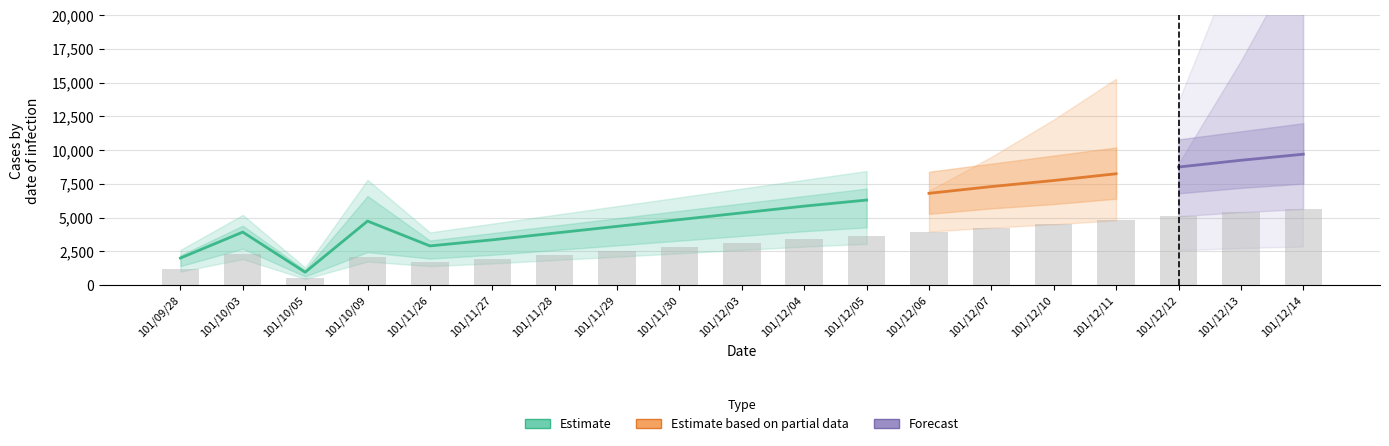

How many groups of bars are there?

19